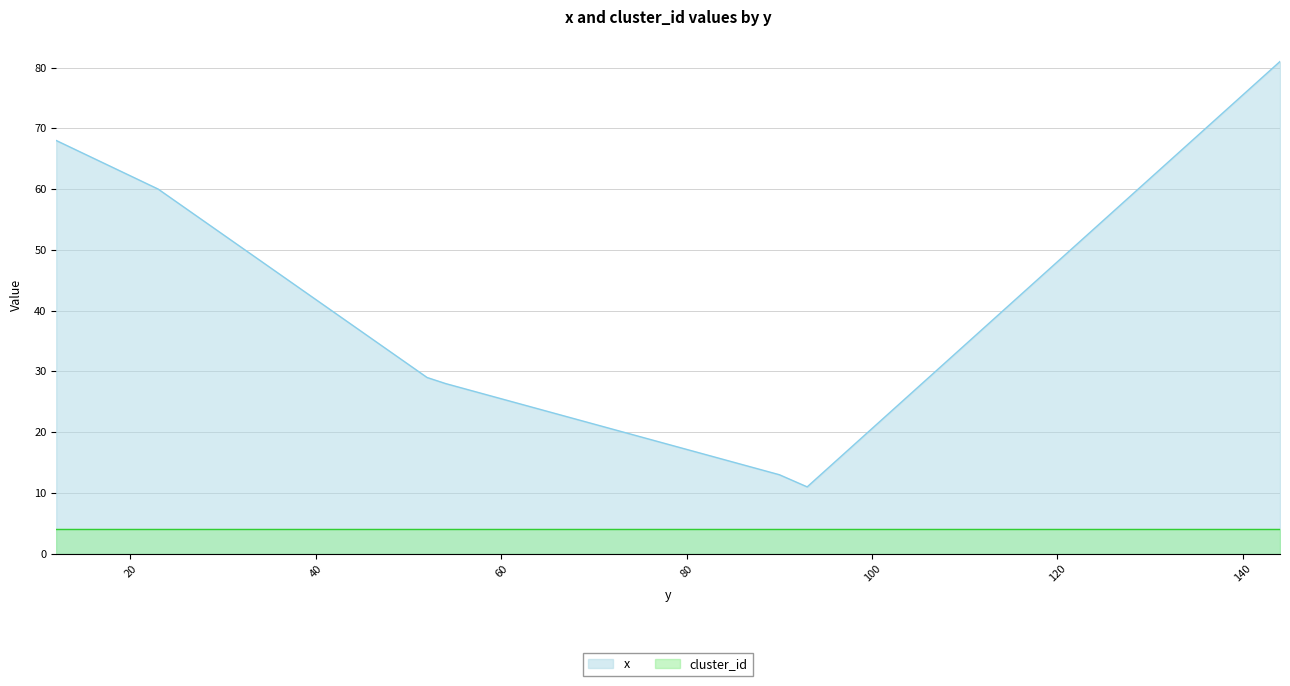

How many interior local valleys (lower than both neighbors) does the data have?

1